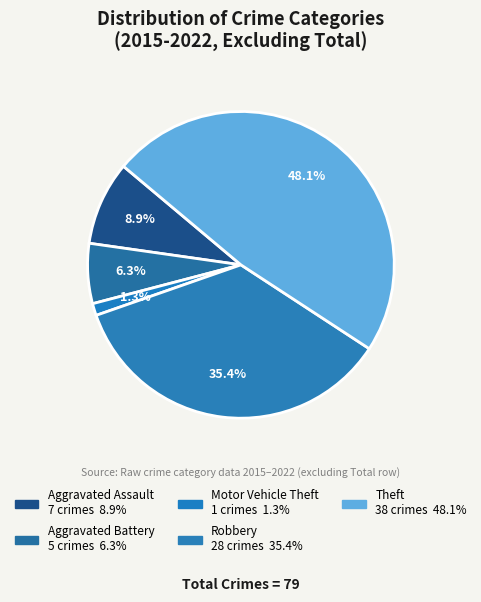

How many slices are in this pie chart?

5